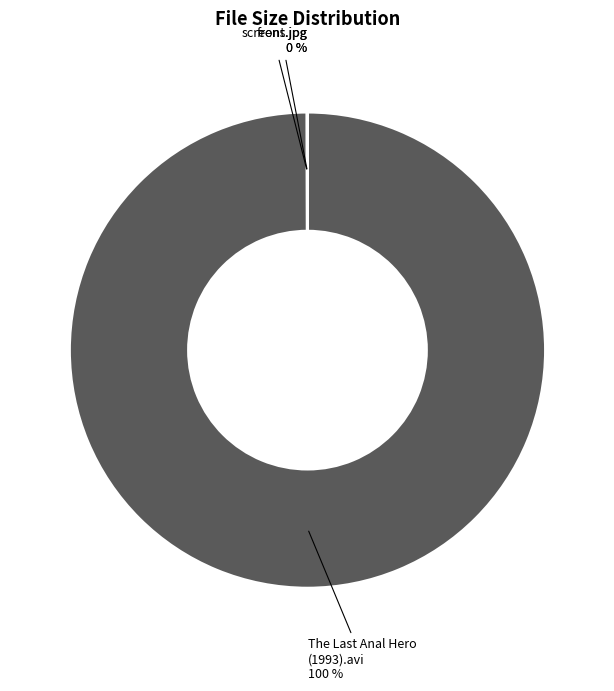

Is there a majority slice in this chart?

Yes